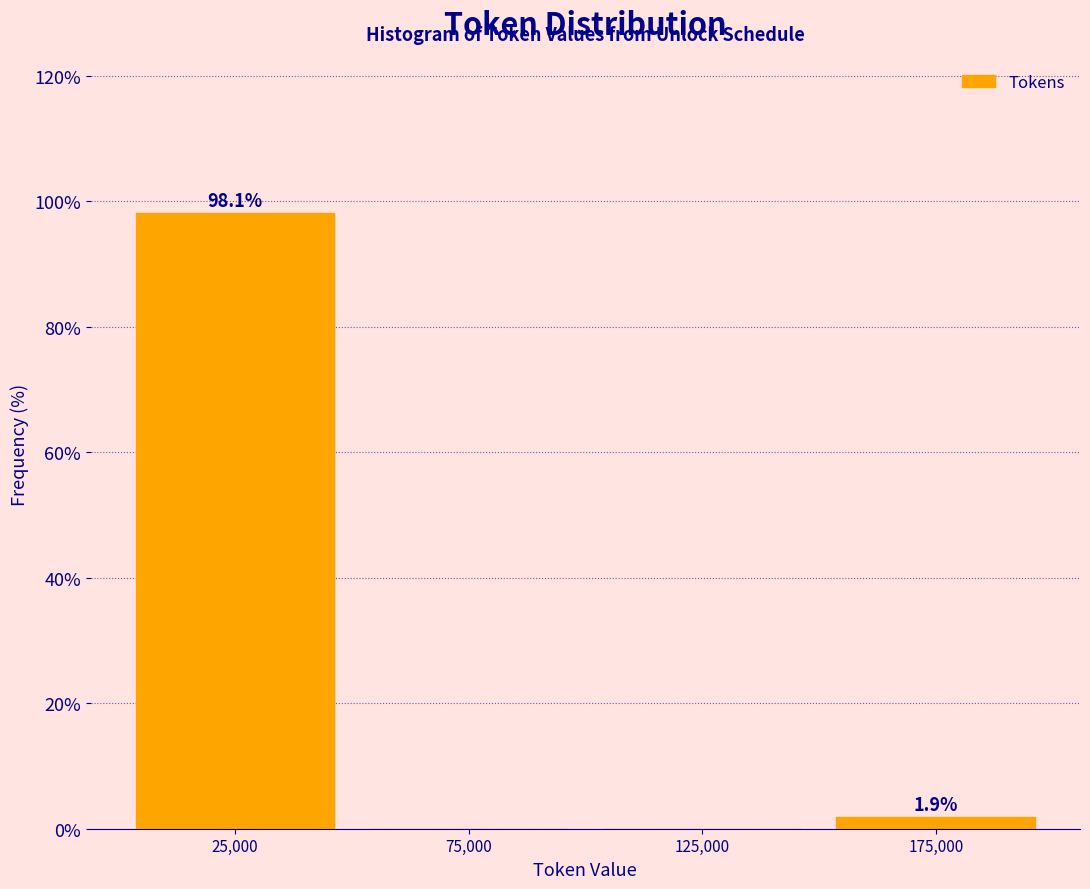

Over which range of the x-axis is the bar tallest?

0 to 50000